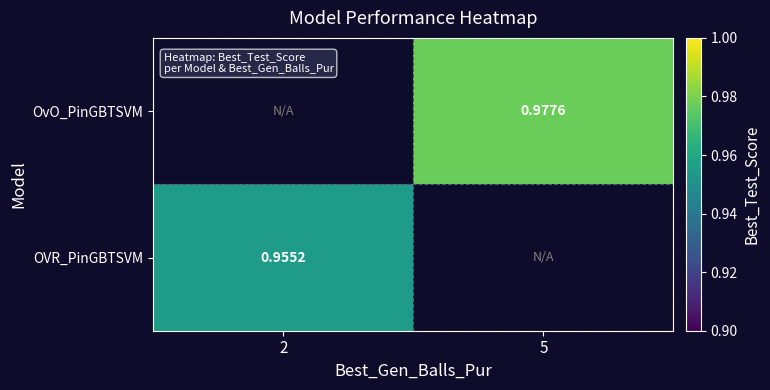

List the labels in order of OVR_PinGBTSVM value, largest first.

2, 5